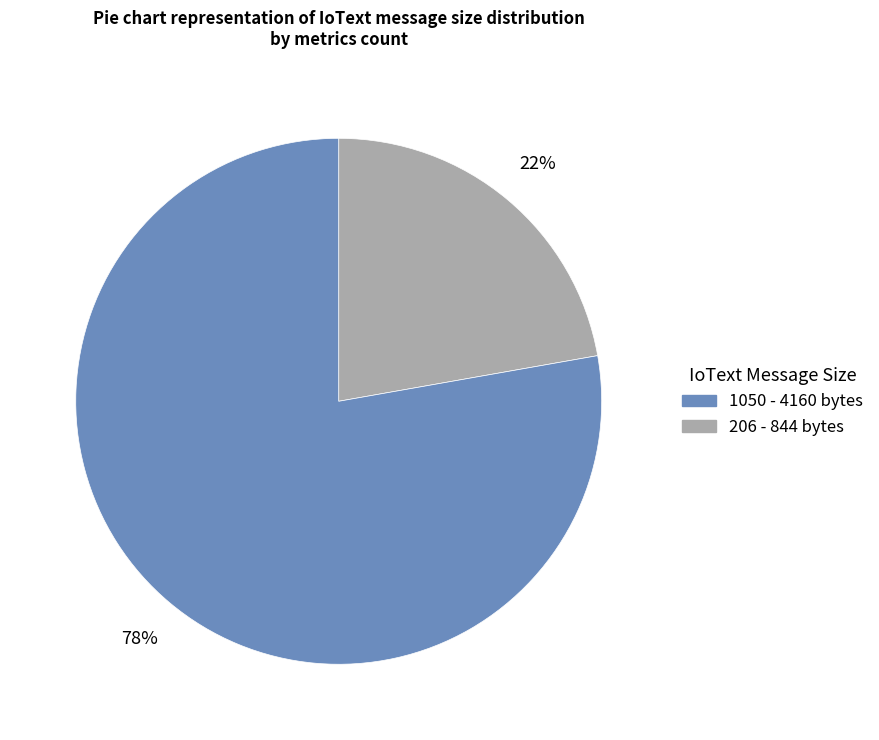

Is there a majority slice in this chart?

Yes